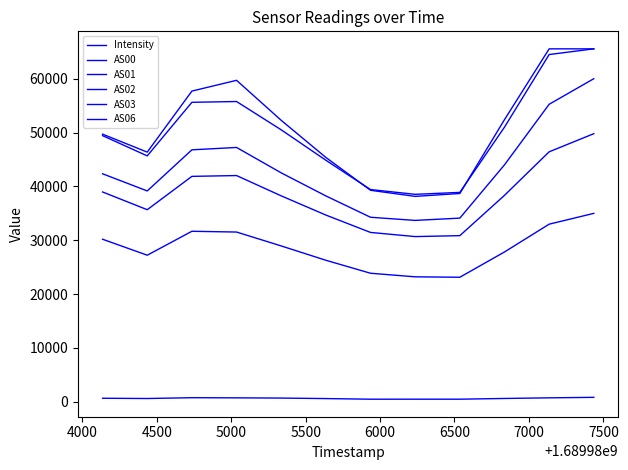

True or false: AS00 and Intensity intersect in this chart.

False